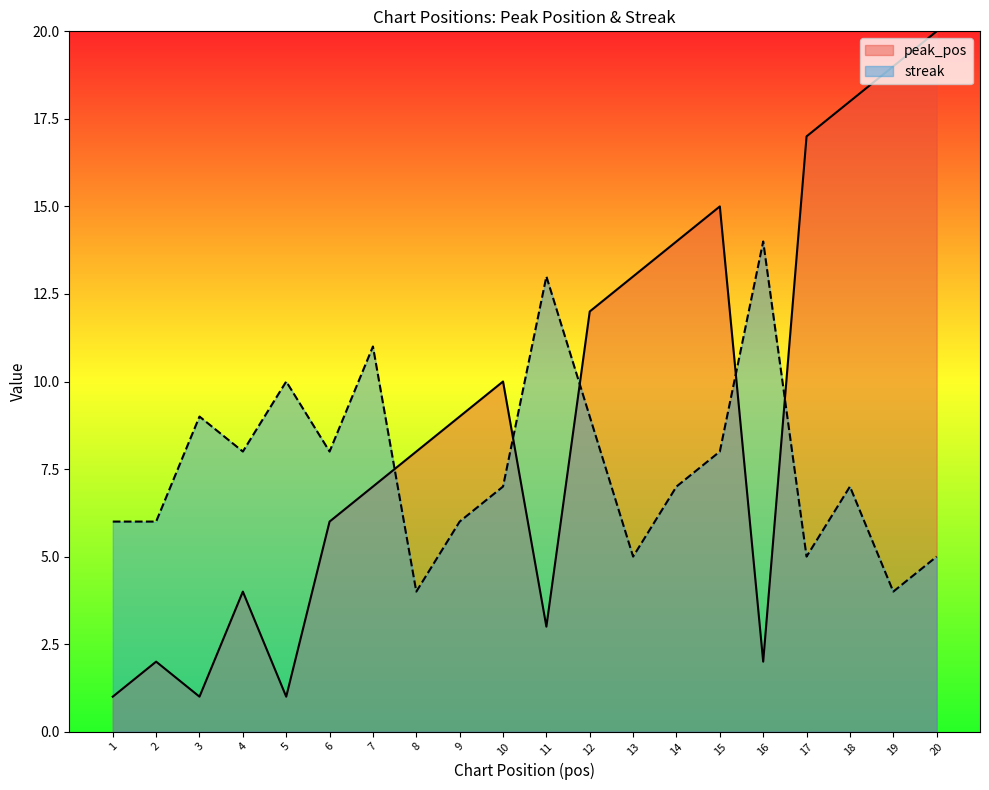

What is the value of the peak_pos point at the 5th from the left?

1